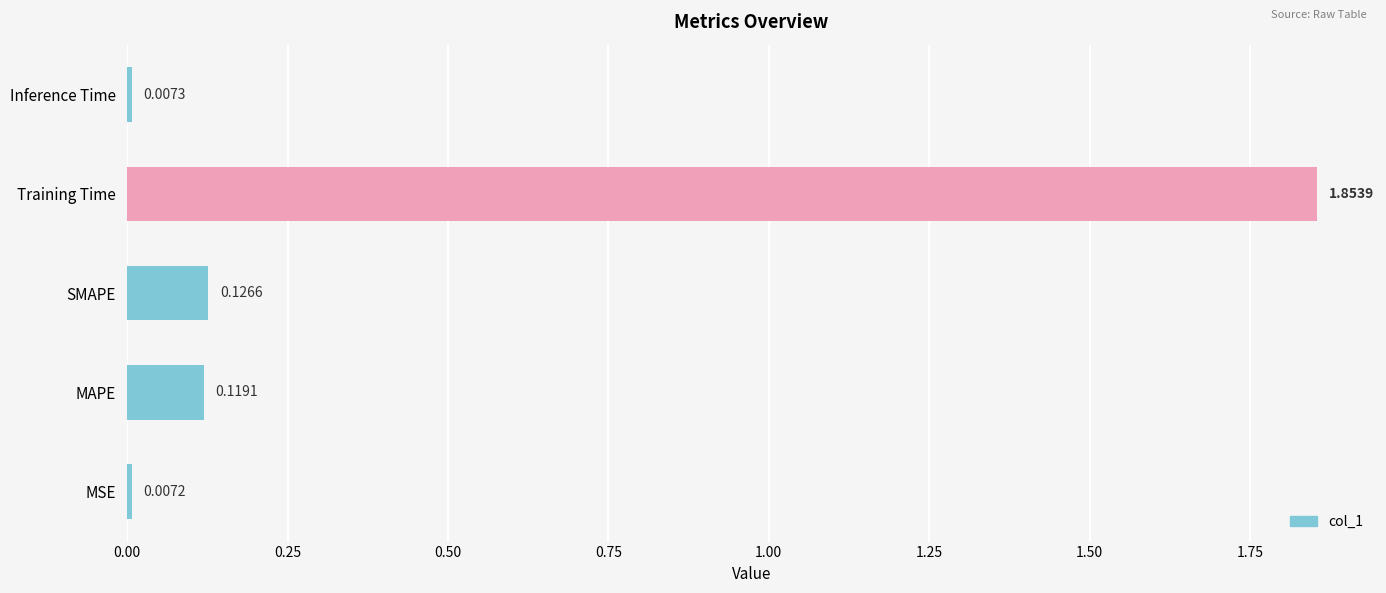

Between Training Time and MSE, which is larger?

Training Time